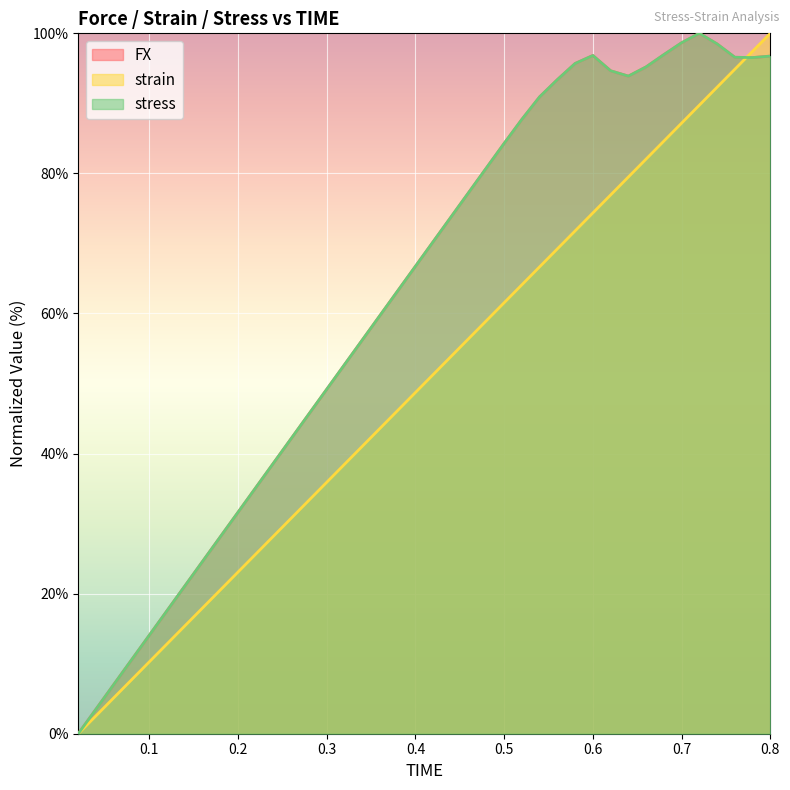

Reading left to right, transcribe all the data shown in this chart.

FX: 0.02=0.0	0.04=3.5	0.06=7.0	0.08=10.5	0.1=14.0	0.12=17.6	0.14=21.1	0.16=24.6	0.18=28.1	0.2=31.6	0.22=35.1	0.24=38.6	0.26=42.1	0.28=45.7	0.3=49.2	0.32=52.7	0.34=56.2	0.36=59.7	0.38=63.2	0.4=66.7	0.42=70.2	0.44=73.8	0.46=77.3	0.48=80.8	0.5=84.3	0.52=87.7	0.54=90.9	0.56=93.4	0.58=95.7	0.6=96.8	0.62=94.7	0.64=93.9	0.66=95.2	0.68=97.0	0.7=98.7	0.72=100.0	0.74=98.5	0.76=96.6	0.78=96.5	0.8=96.7
strain: 0.02=0.0	0.04=2.6	0.06=5.1	0.08=7.7	0.1=10.3	0.12=12.8	0.14=15.4	0.16=17.9	0.18=20.5	0.2=23.1	0.22=25.6	0.24=28.2	0.26=30.8	0.28=33.3	0.3=35.9	0.32=38.5	0.34=41.0	0.36=43.6	0.38=46.2	0.4=48.7	0.42=51.3	0.44=53.8	0.46=56.4	0.48=59.0	0.5=61.5	0.52=64.1	0.54=66.7	0.56=69.2	0.58=71.8	0.6=74.4	0.62=76.9	0.64=79.5	0.66=82.1	0.68=84.6	0.7=87.2	0.72=89.7	0.74=92.3	0.76=94.9	0.78=97.4	0.8=100.0
stress: 0.02=0.0	0.04=3.5	0.06=7.0	0.08=10.5	0.1=14.0	0.12=17.6	0.14=21.1	0.16=24.6	0.18=28.1	0.2=31.6	0.22=35.1	0.24=38.6	0.26=42.1	0.28=45.7	0.3=49.2	0.32=52.7	0.34=56.2	0.36=59.7	0.38=63.2	0.4=66.7	0.42=70.2	0.44=73.8	0.46=77.3	0.48=80.8	0.5=84.3	0.52=87.7	0.54=90.9	0.56=93.4	0.58=95.7	0.6=96.8	0.62=94.7	0.64=93.9	0.66=95.2	0.68=97.0	0.7=98.7	0.72=100.0	0.74=98.5	0.76=96.6	0.78=96.5	0.8=96.7